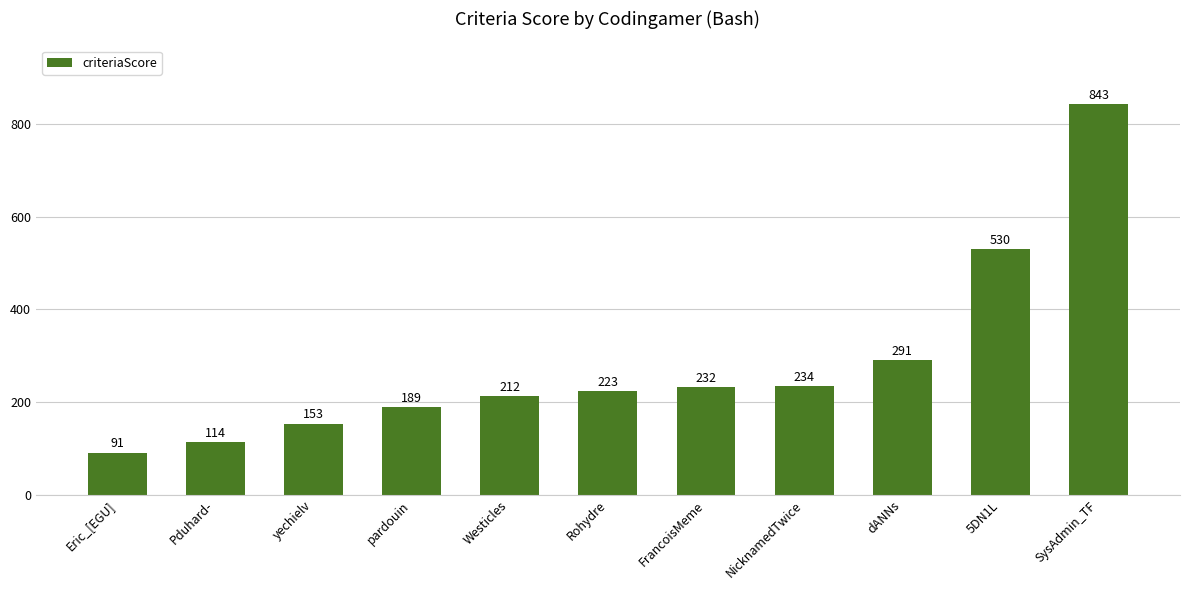

What is the greatest value displayed?

843